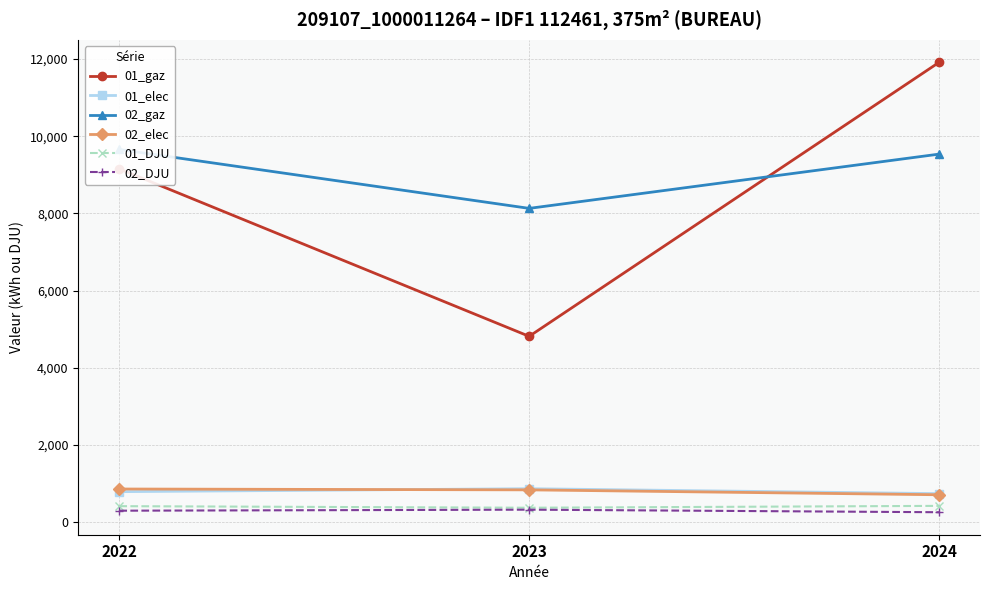

What is the lowest value of the 01_DJU series?

377.9